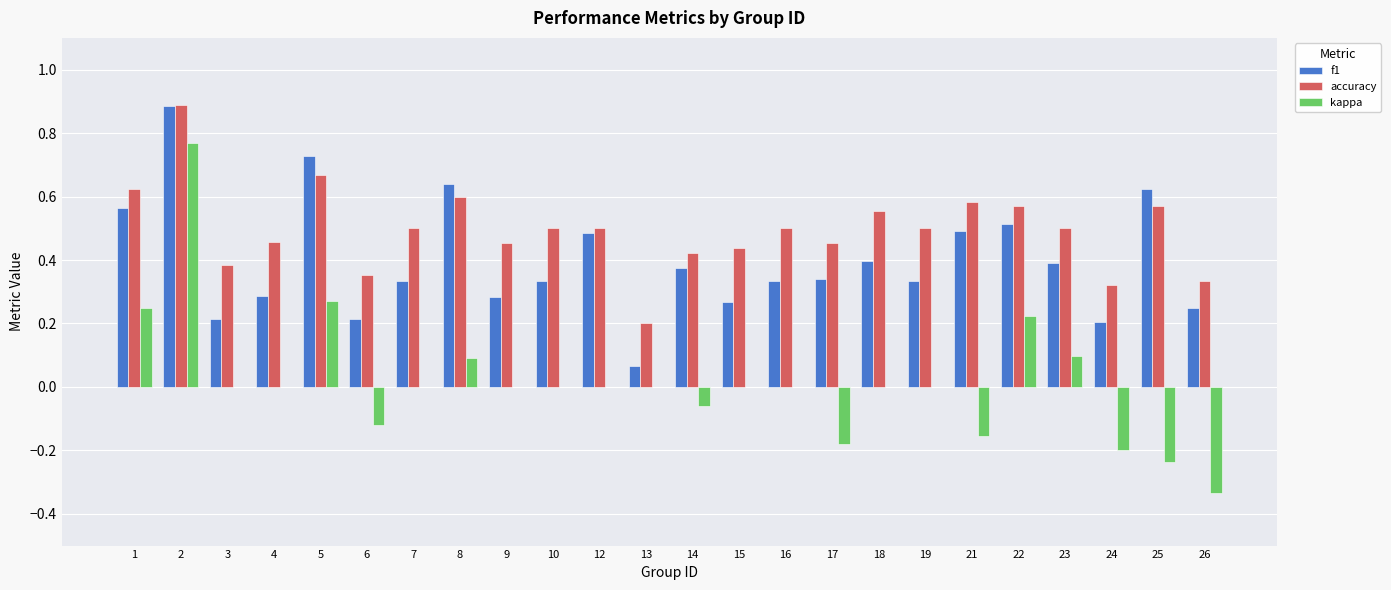

What is the greatest value displayed?

0.9